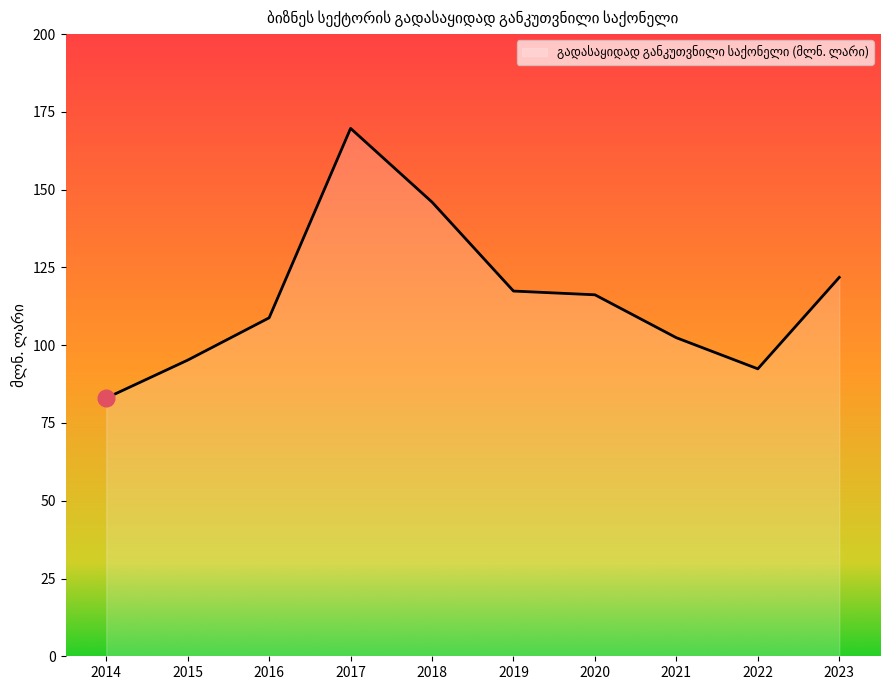

What is the sum of the values at 2014 and 2022?

175.4